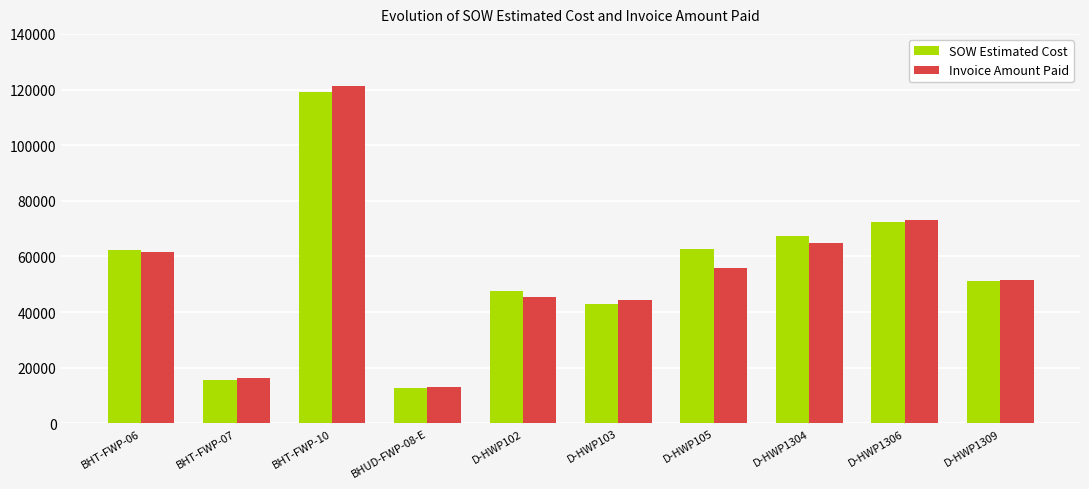

At which label does SOW Estimated Cost reach its peak?

BHT-FWP-10